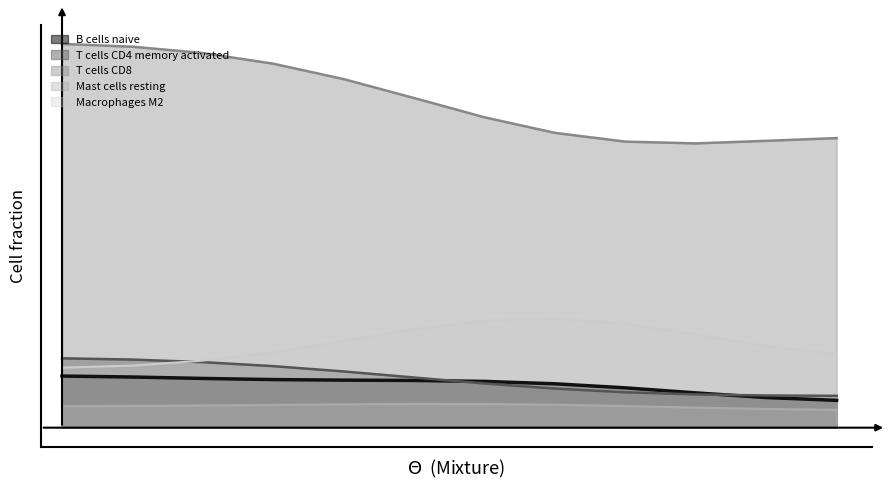

True or false: T cells CD4 memory activated has more than 0 points higher than both neighbors.

True